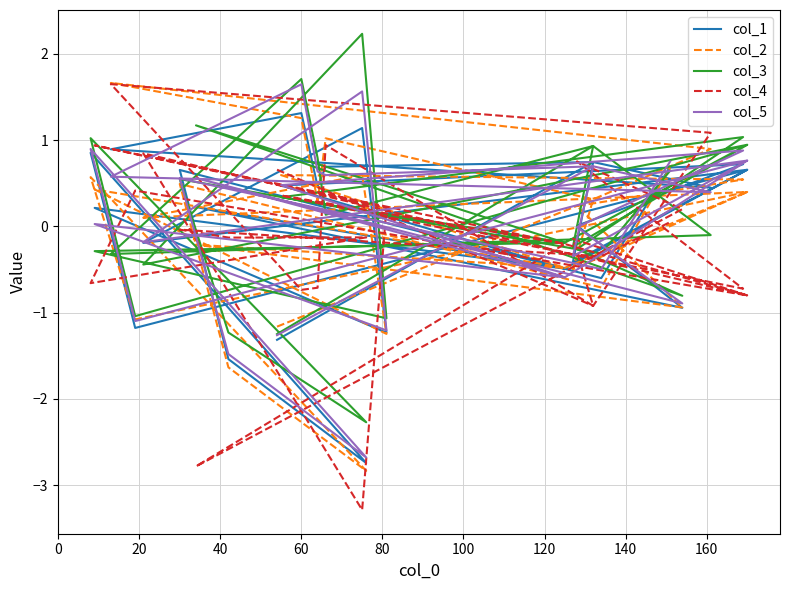

In col_5, how many points are higher than both neighbors (excluding endpoints)?

11